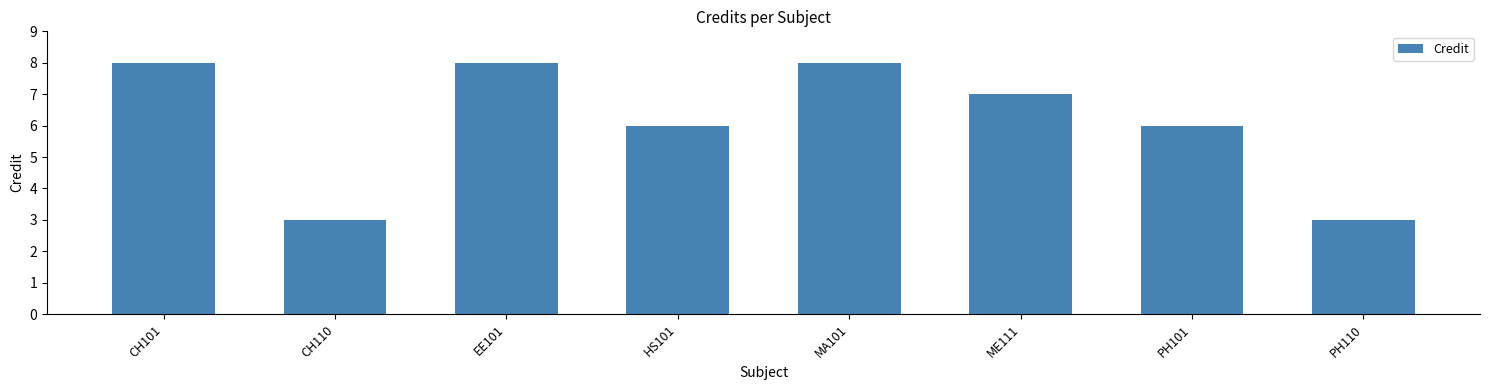

What is the label of the 6th bar from the left?

ME111